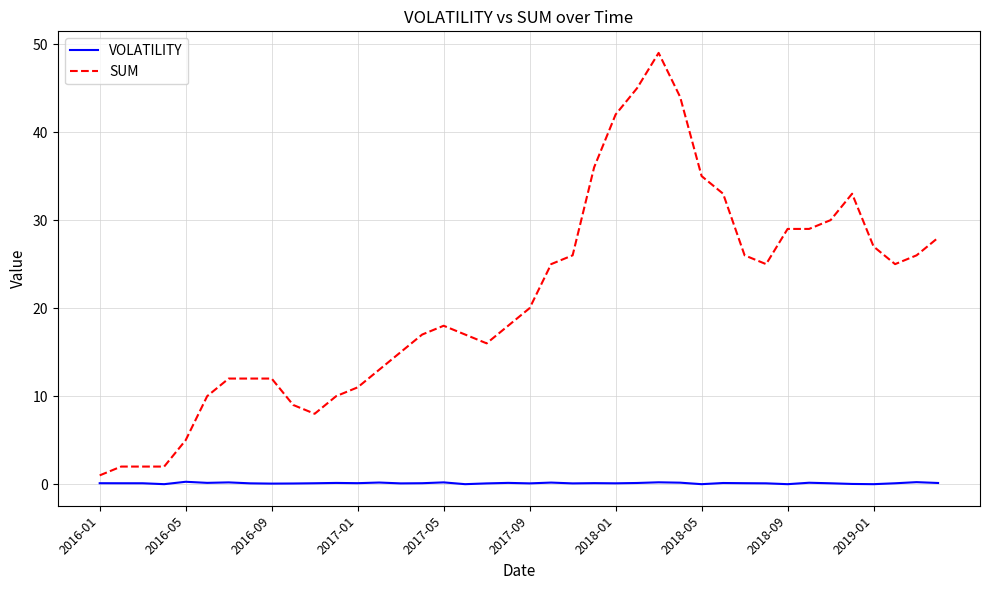

Which series has the largest total across all categories?

SUM